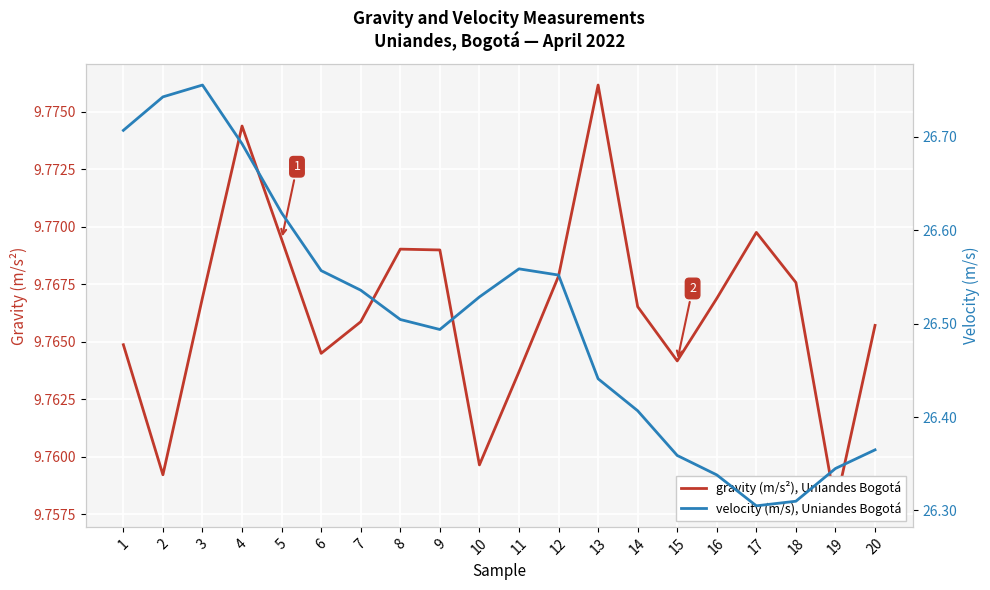

Between 10 and 13, which series saw the biggest shift?

velocity (m/s), Uniandes Bogotá